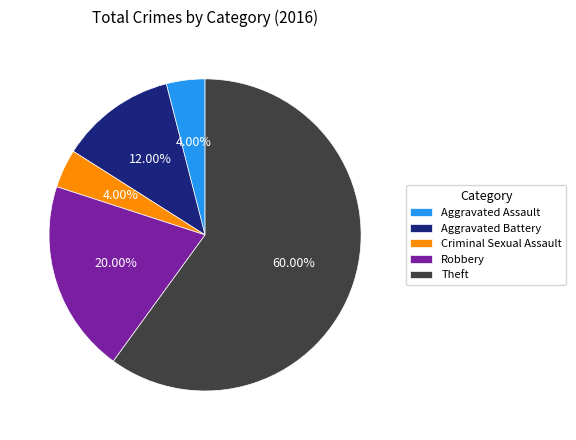

What percentage is the Theft slice, to the nearest percent?

60%